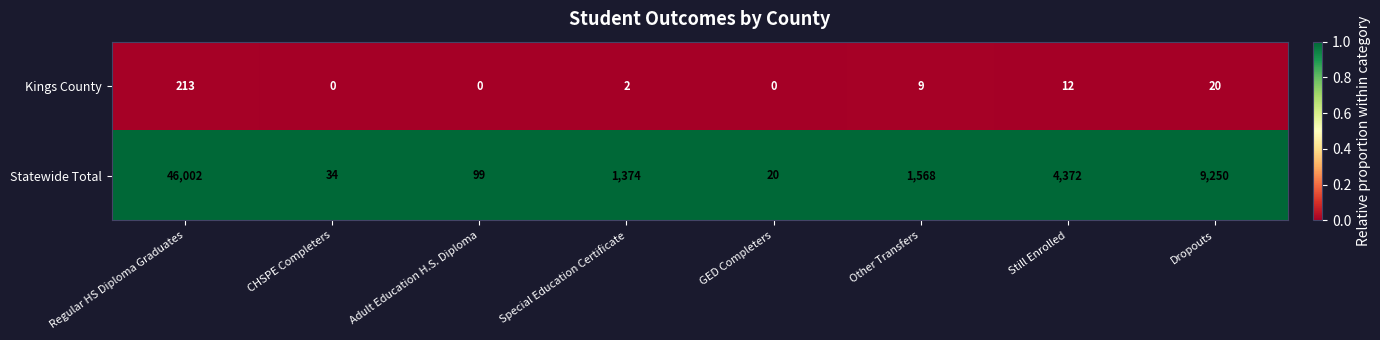

What is the greatest value displayed?

46002